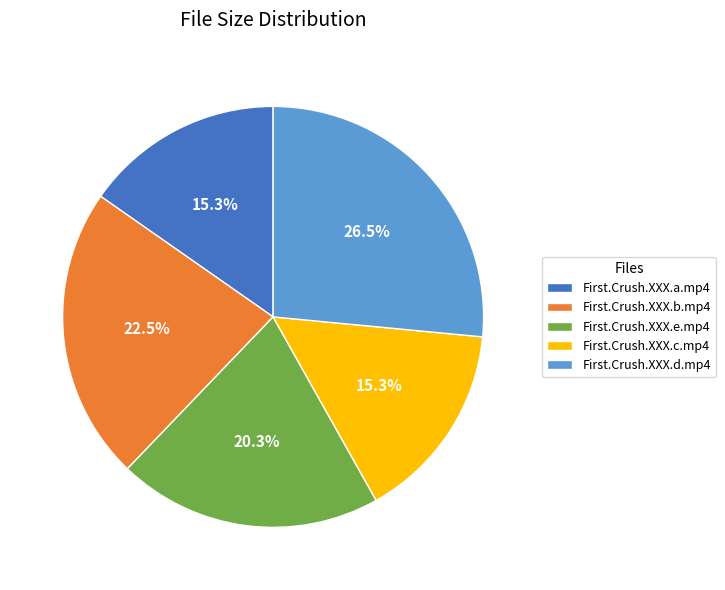

Is there any slice that represents more than half of the pie?

No